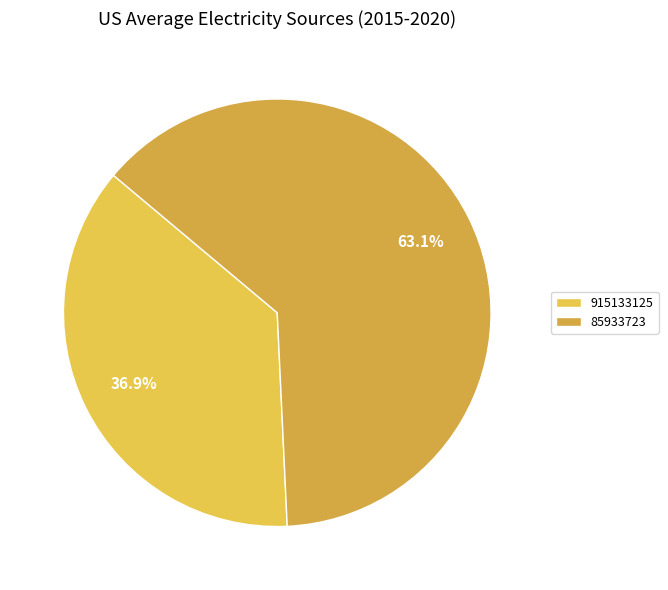

To the nearest percent, what is the difference between the largest and smallest slice percentages?

26%